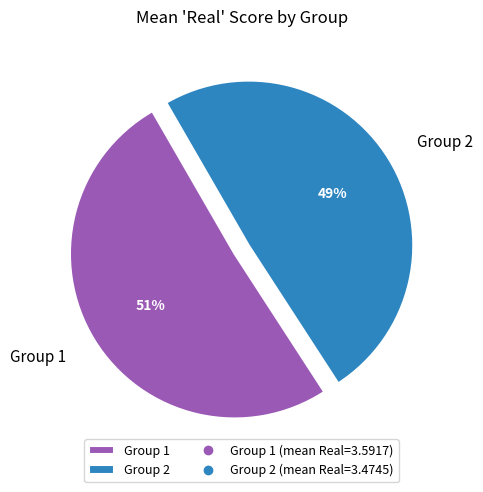

Combined, do Group 1 and Group 2 account for over 50%?

Yes